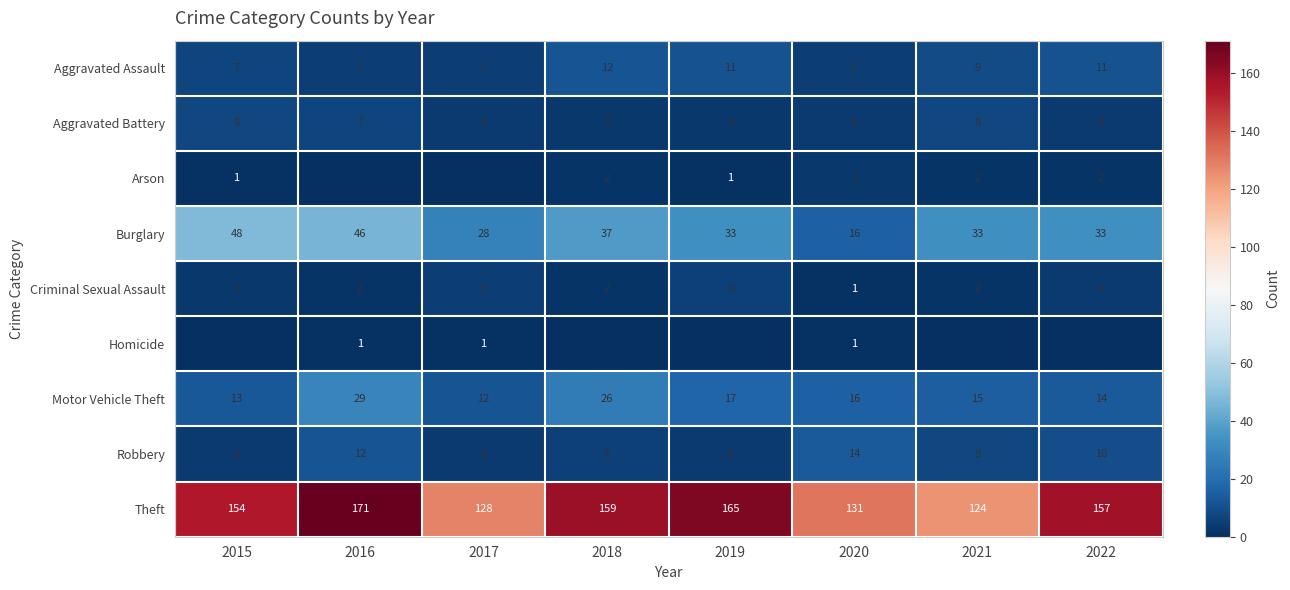

At which label is Criminal Sexual Assault closest to 3?

2015